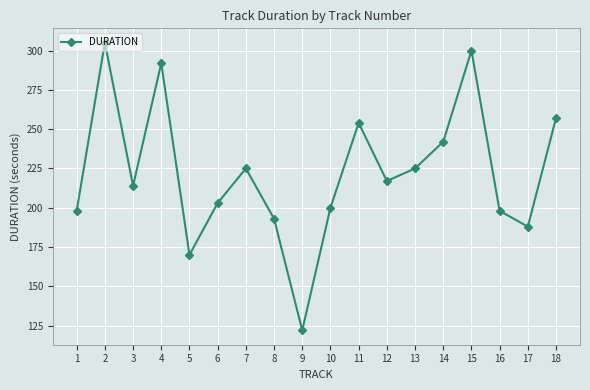

Does the chart display data point markers on the line(s)?

Yes